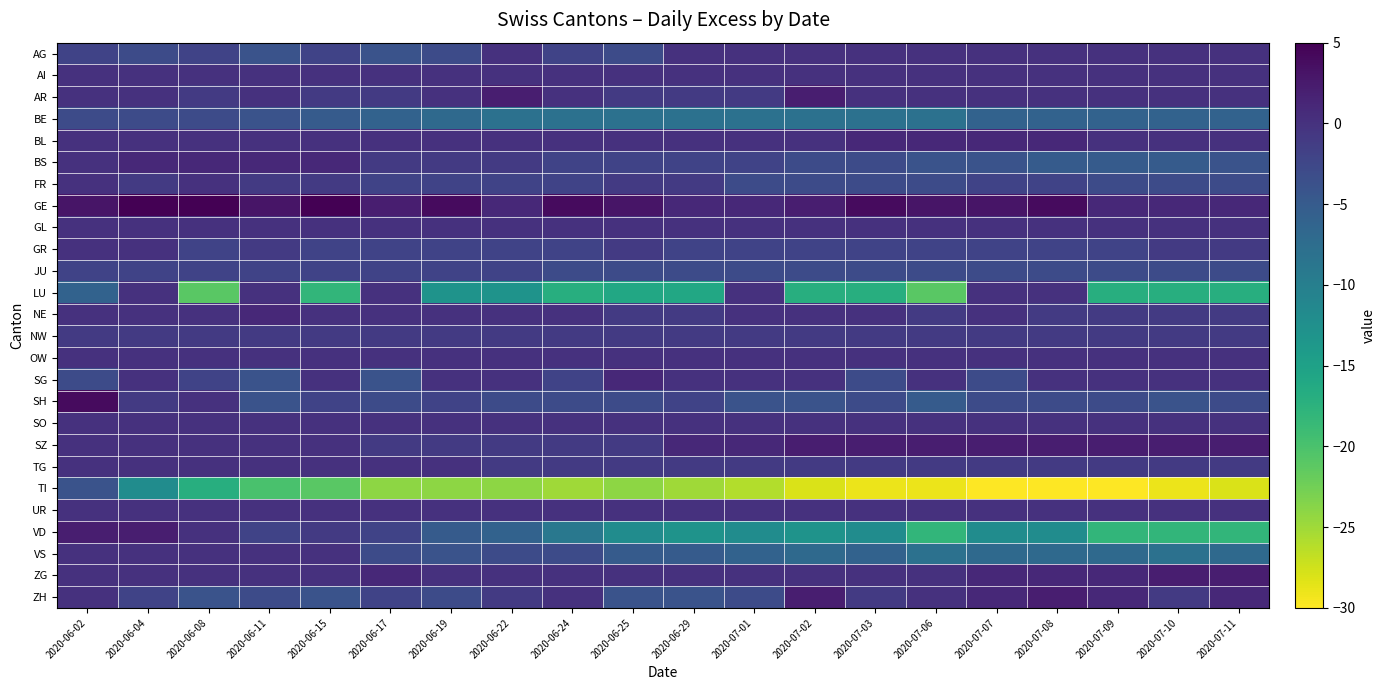

Between 2020-07-09 and 2020-06-17, which is larger?

2020-07-09